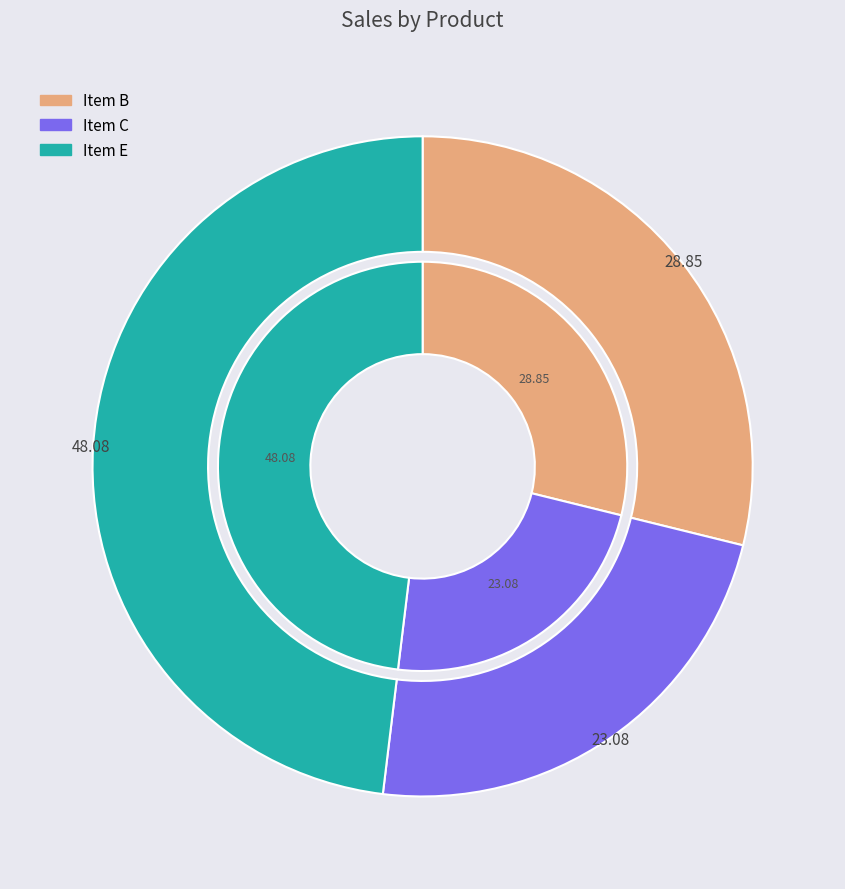

Do Item C and Item E together represent more than half of the pie?

Yes